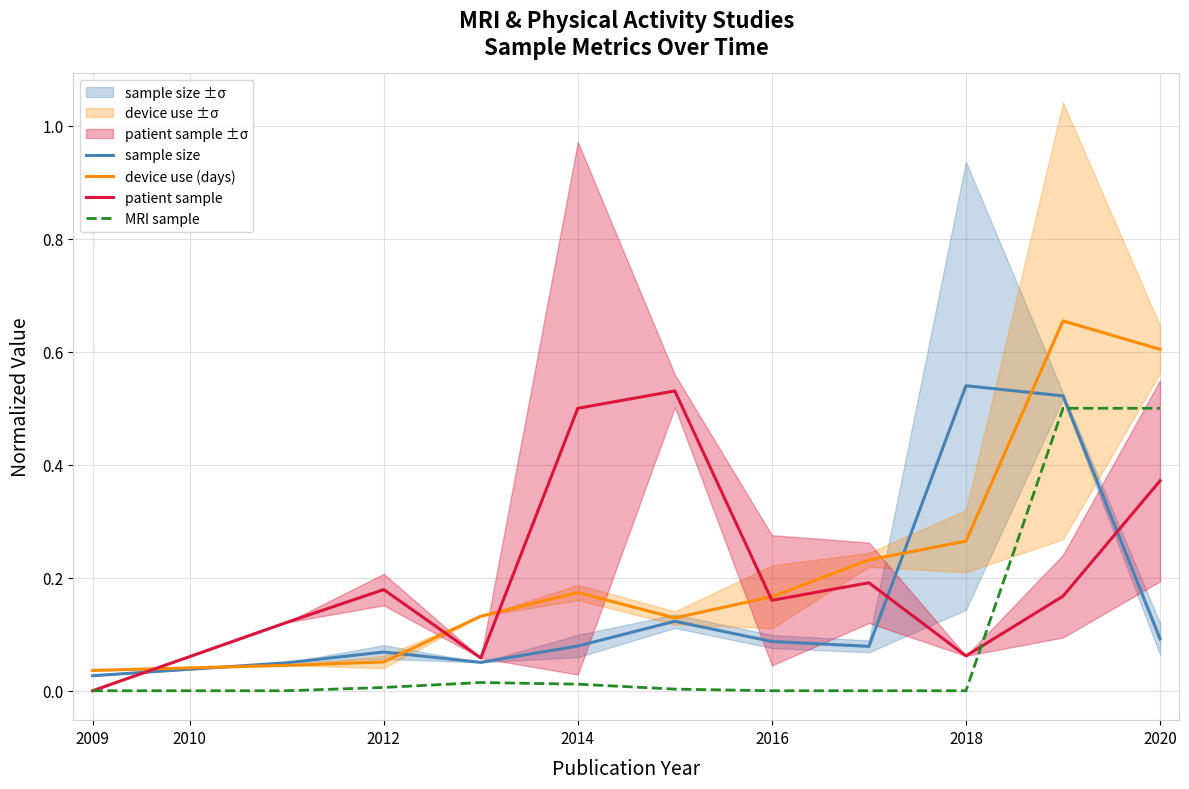

The patient sample series shows 0.6 at 2020. True or false?

False